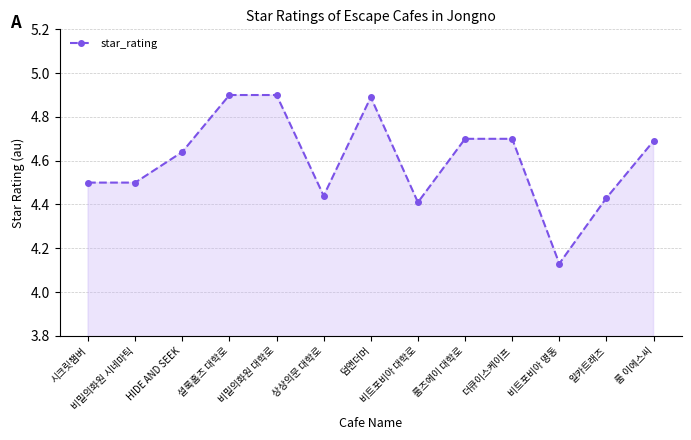

Which label corresponds to the smallest value in the chart?

비트포비아 명동